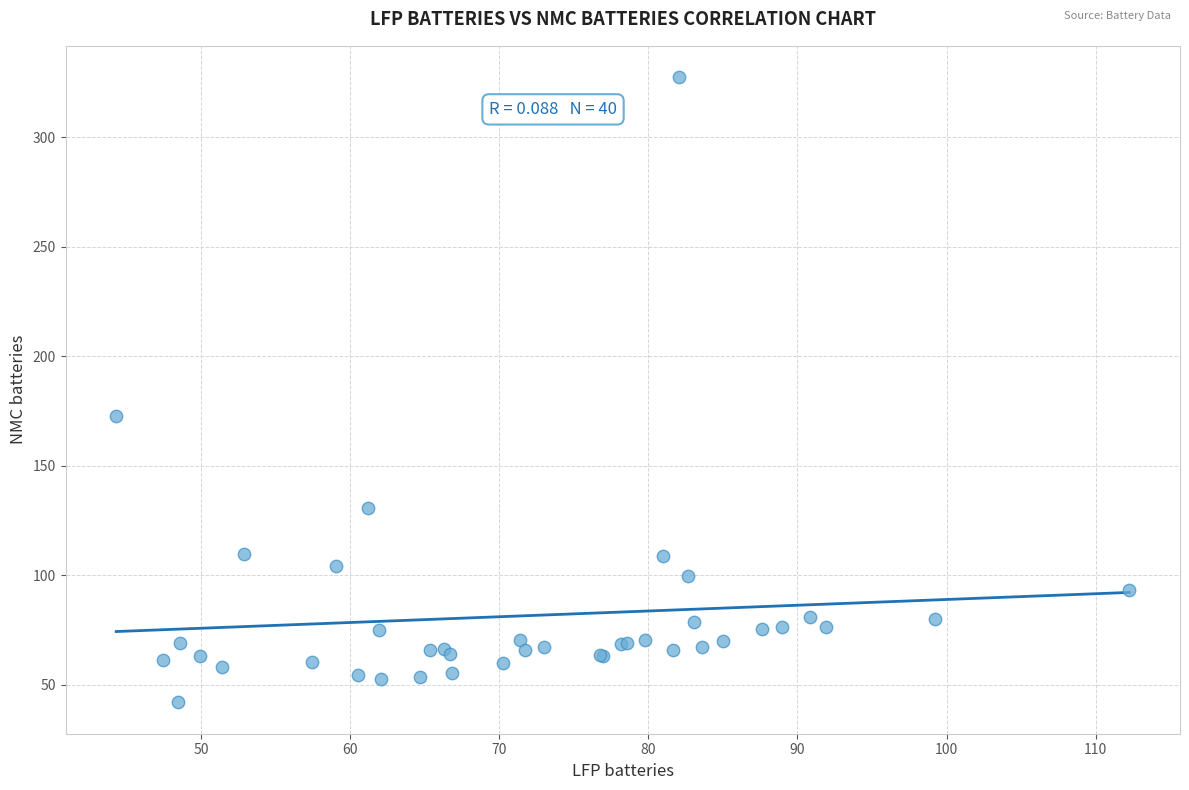

What Y value in the scatter plot is closest to 184?

172.8